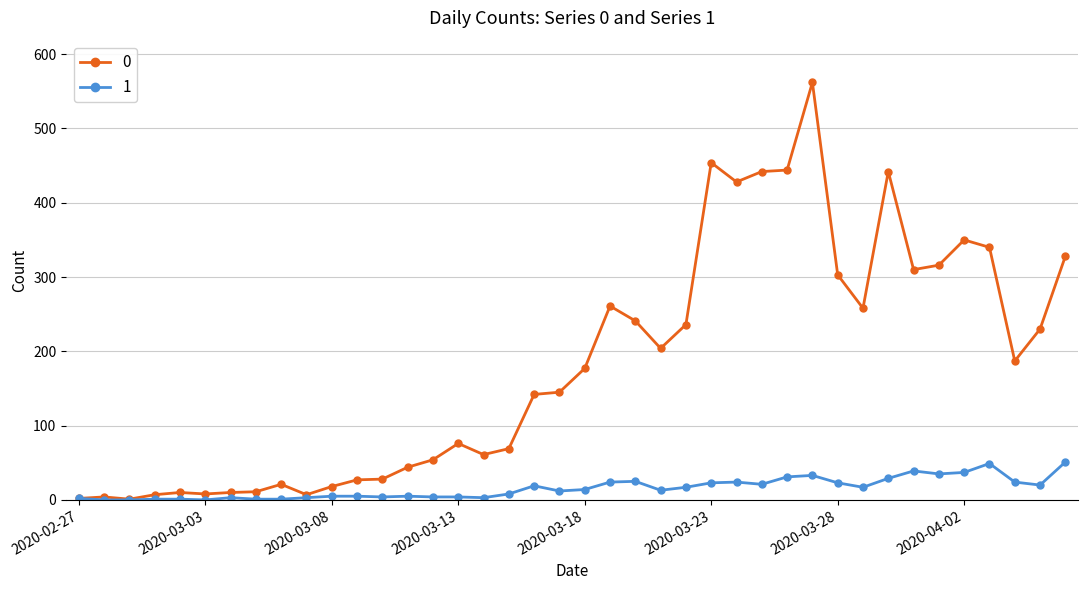

True or false: 1 has more than 2 interior local peaks.

True